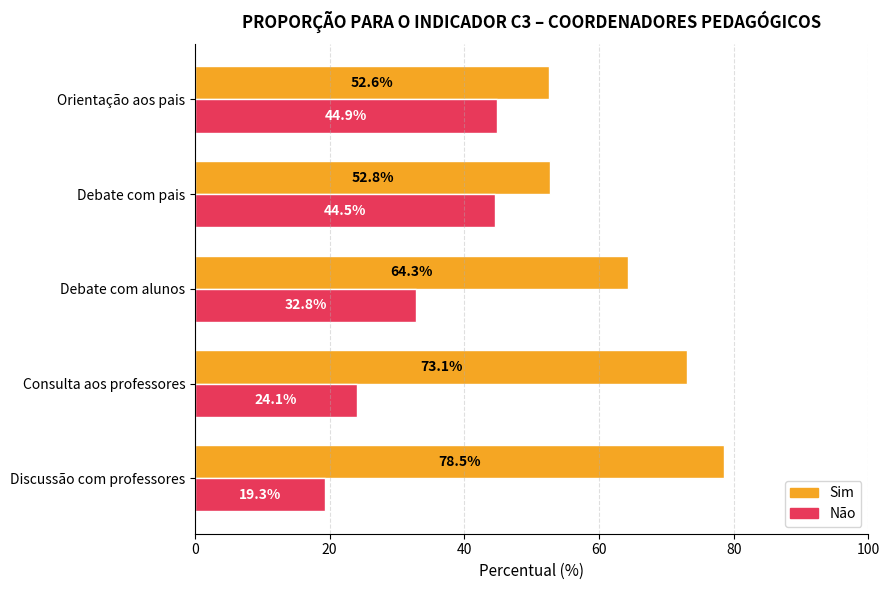

At which label is Sim closest to 65?

Debate com alunos